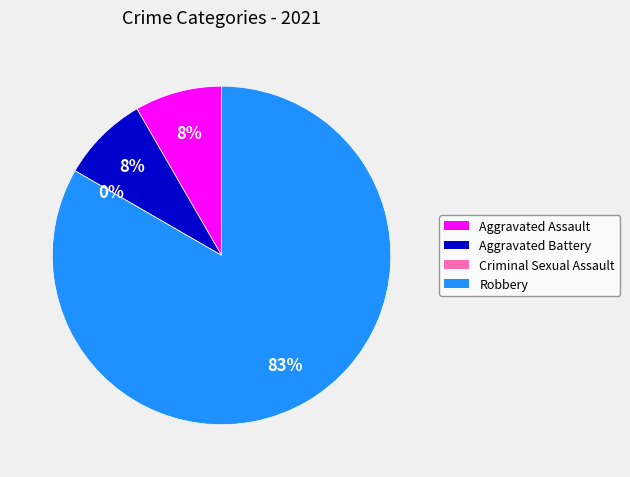

Does Criminal Sexual Assault represent more than half of the total?

No